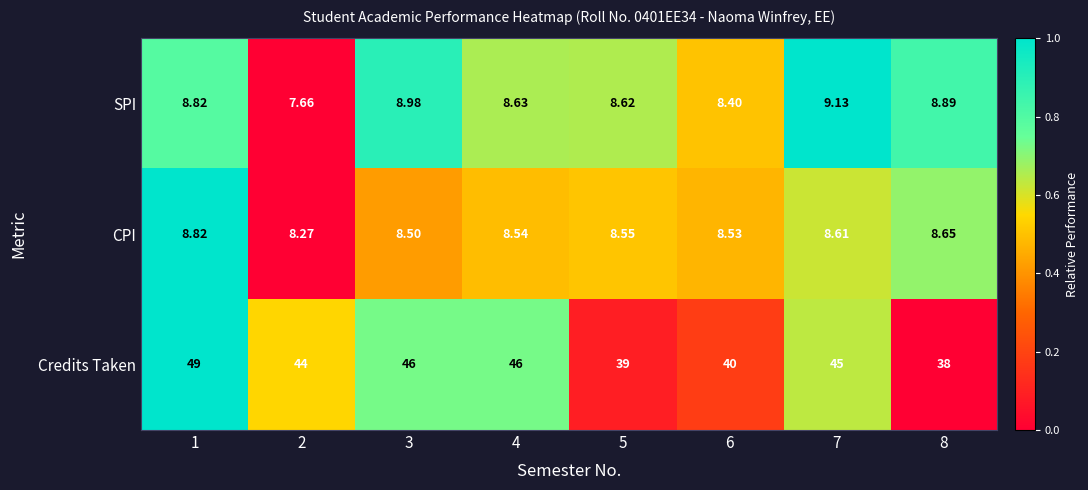

Between 4 and 6, which series saw the biggest shift?

Credits Taken